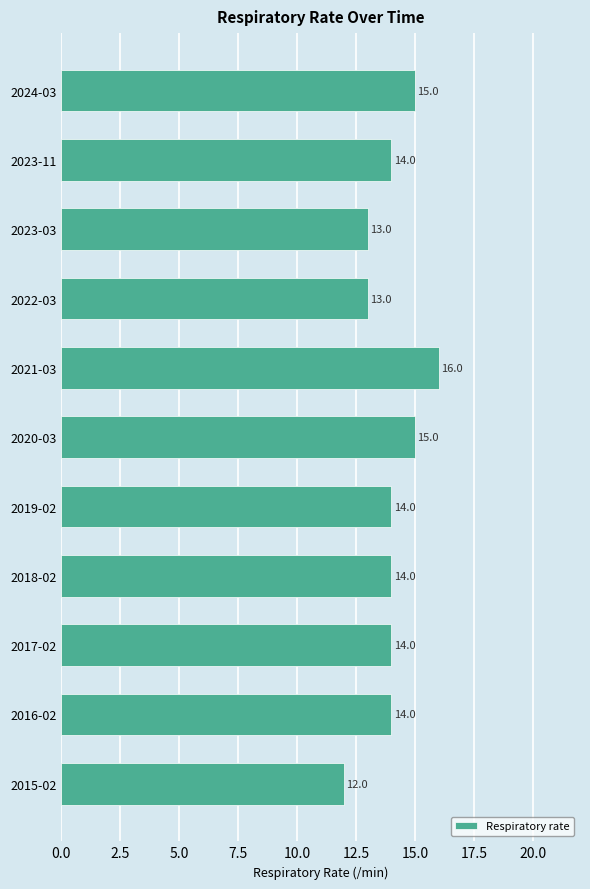

The value at 2018-02 is 14. True or false?

True